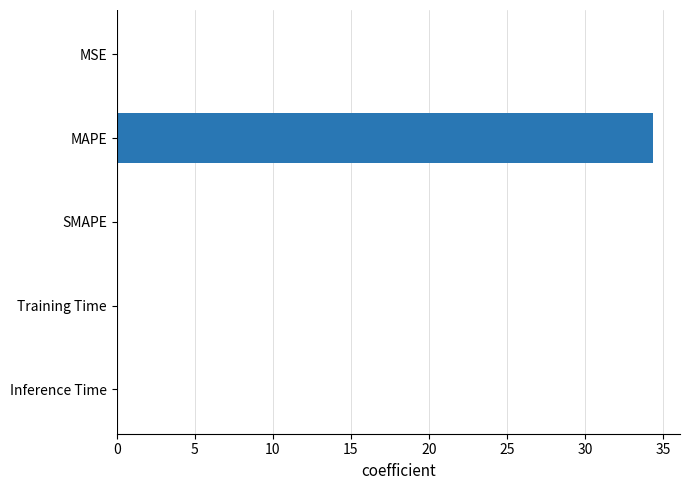

How many distinct data groups are displayed?

1